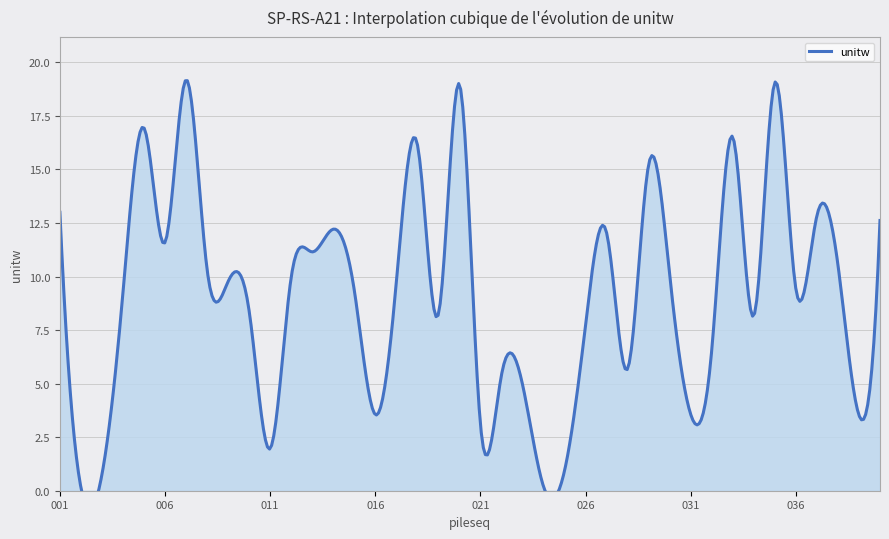

Does the chart have visible grid lines?

Yes